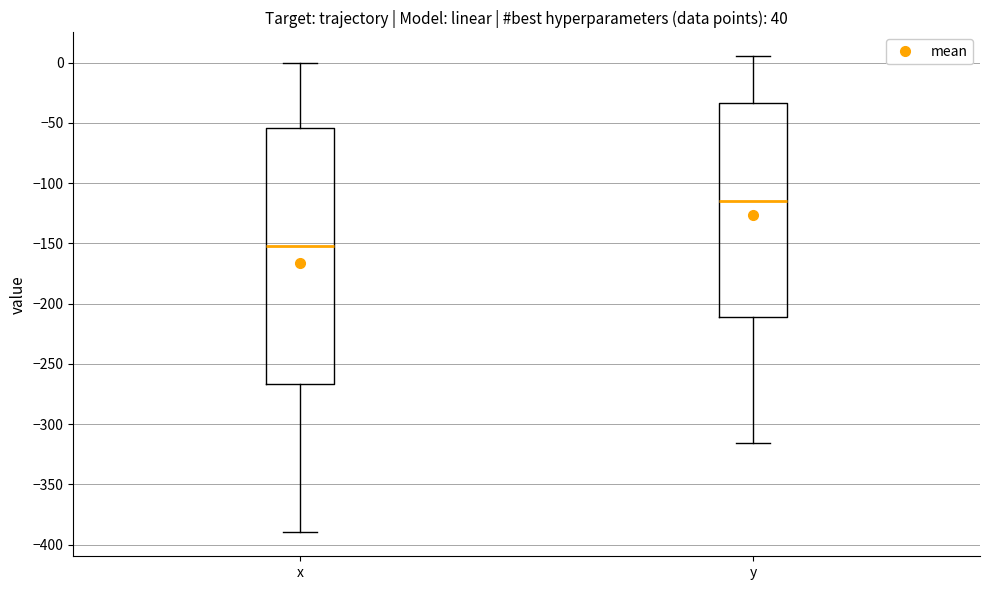

Which box has the highest median line?

y